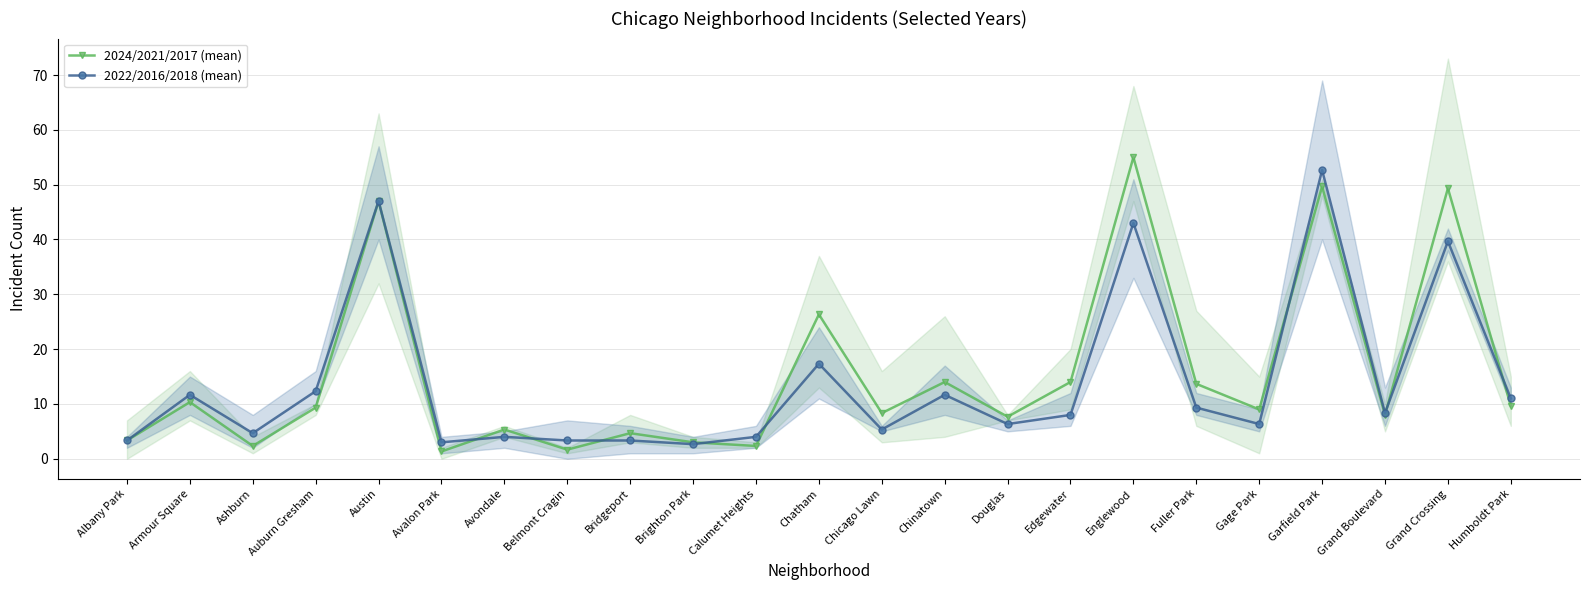

What is the value of the 2022/2016/2018 (mean) point at the 4th from the left?

12.3